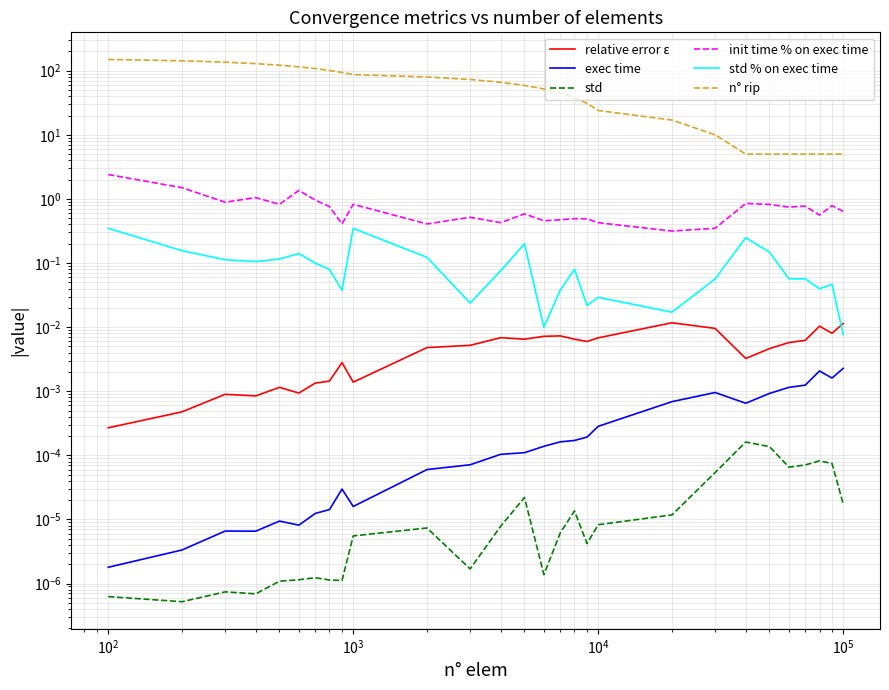

Reading left to right, extract all data points from this chart.

relative error ε: 0.0	0.0	0.0	0.0	0.0	0.0	0.0	0.0	0.0	0.0	0.0	0.0	0.0	0.0	0.0	0.0	0.0	0.0	0.0	0.0	0.0	0.0	0.0	0.0	0.0	0.0	0.0	0.0
exec time: 0.0	0.0	0.0	0.0	0.0	0.0	0.0	0.0	0.0	0.0	0.0	0.0	0.0	0.0	0.0	0.0	0.0	0.0	0.0	0.0	0.0	0.0	0.0	0.0	0.0	0.0	0.0	0.0
std: 0.0	0.0	0.0	0.0	0.0	0.0	0.0	0.0	0.0	0.0	0.0	0.0	0.0	0.0	0.0	0.0	0.0	0.0	0.0	0.0	0.0	0.0	0.0	0.0	0.0	0.0	0.0	0.0
init time % on exec time: 2.4	1.5	0.9	1.0	0.8	1.4	1.0	0.8	0.4	0.8	0.4	0.5	0.4	0.6	0.5	0.5	0.5	0.5	0.4	0.3	0.3	0.8	0.8	0.7	0.8	0.6	0.8	0.6
std % on exec time: 0.3	0.2	0.1	0.1	0.1	0.1	0.1	0.1	0.0	0.3	0.1	0.0	0.1	0.2	0.0	0.0	0.1	0.0	0.0	0.0	0.1	0.2	0.1	0.1	0.1	0.0	0.0	0.0
n° rip: 150.0	143.0	136.0	129.0	122.0	115.0	108.0	101.0	94.0	87.0	80.0	73.0	66.0	59.0	52.0	45.0	38.0	31.0	24.0	17.0	10.0	5.0	5.0	5.0	5.0	5.0	5.0	5.0